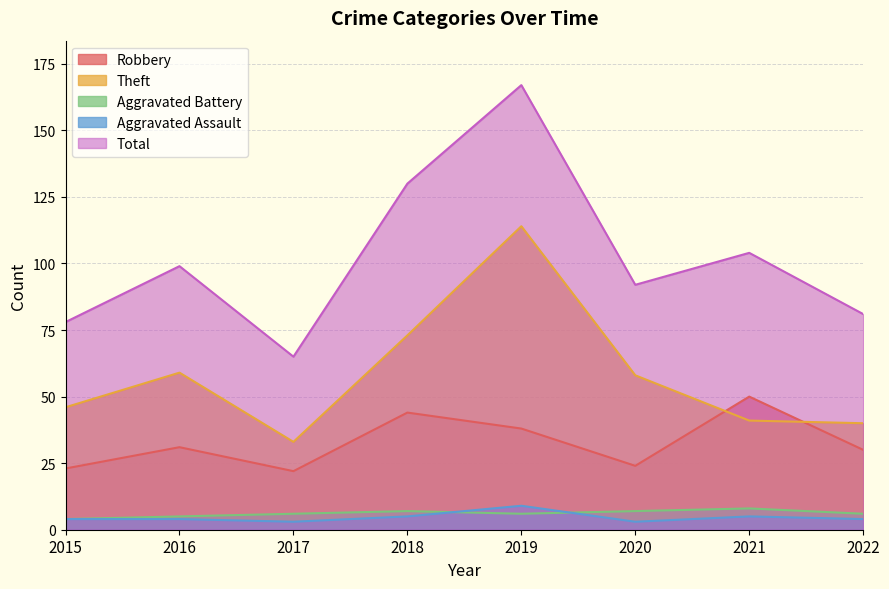

What is the greatest value displayed?

167